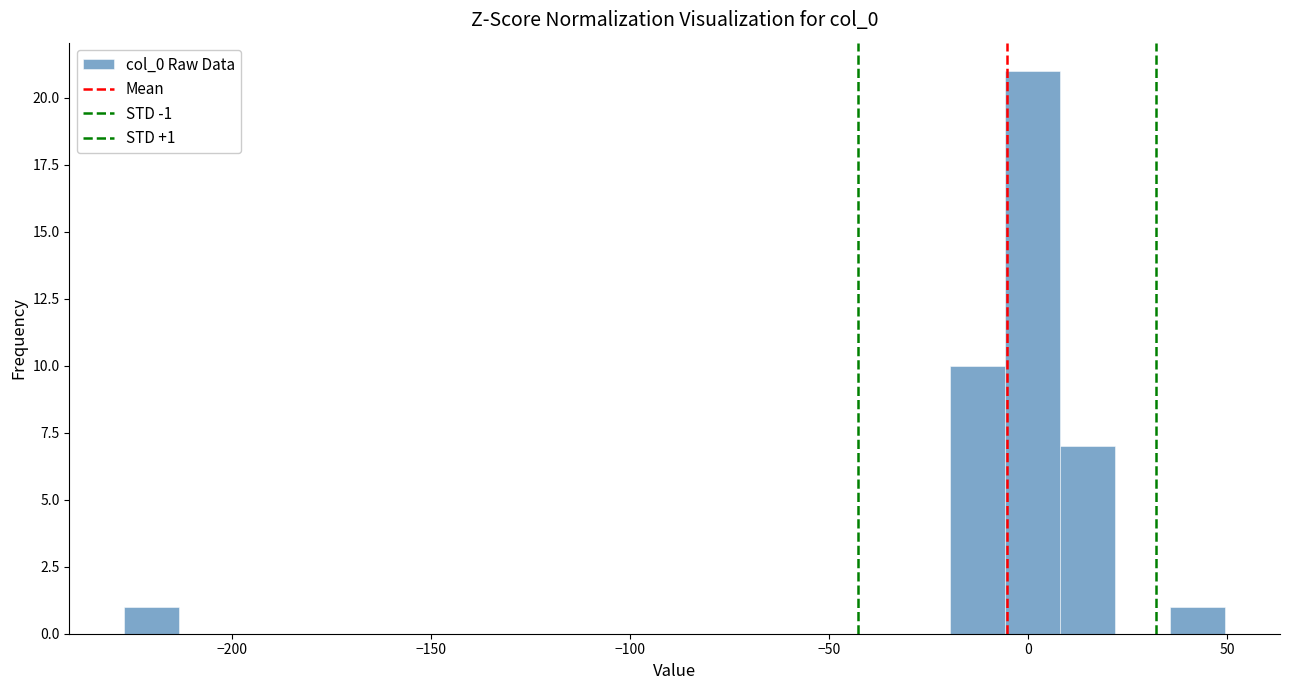

Around what value on the x-axis is the tallest bar? Give the approximate position of its centre, as read against the axis.

0